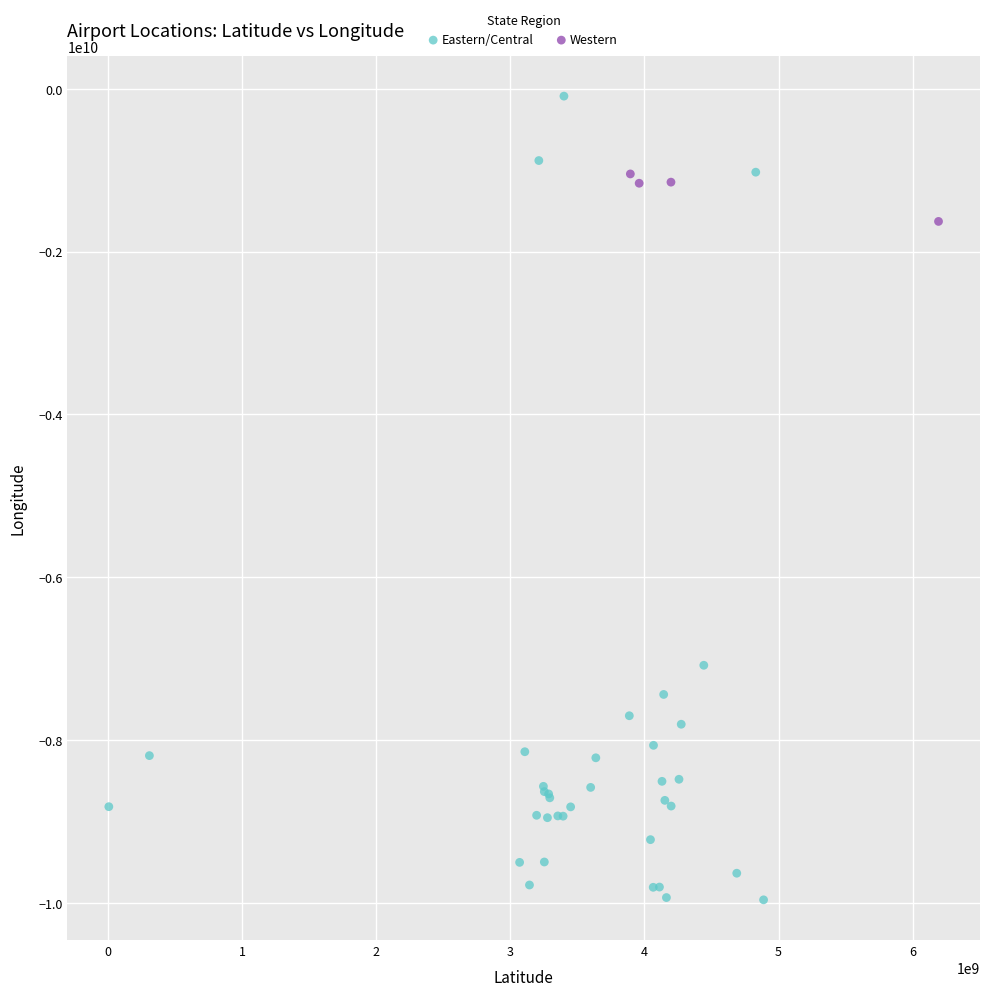

Which series reaches the minimum Y coordinate?

Eastern/Central